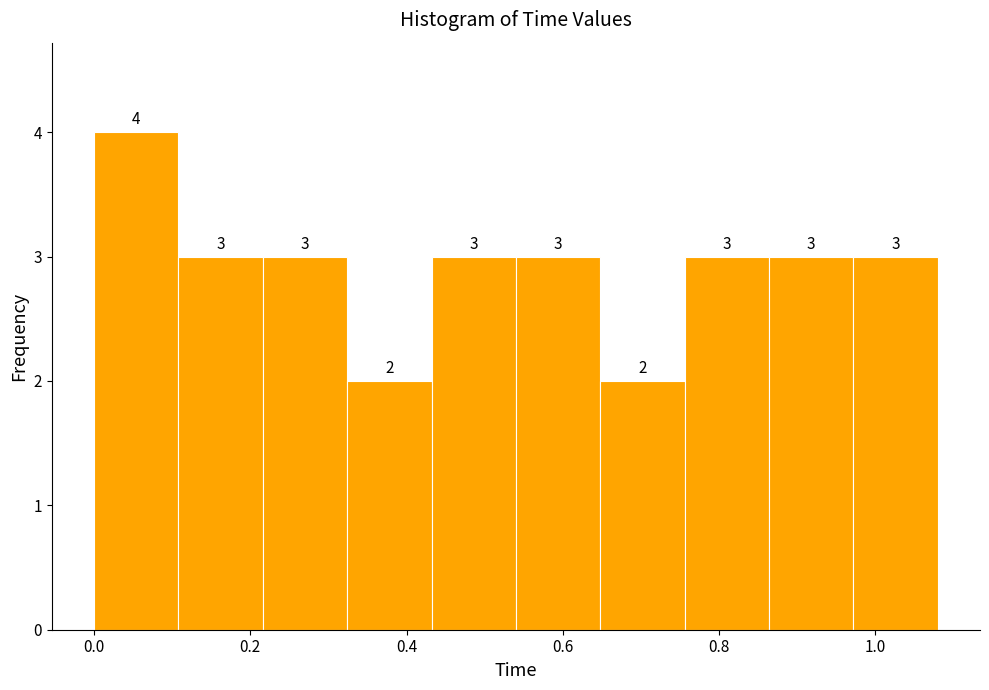

What is the height of the bar covering 0.972 to 1.080 on the x-axis? The bar edges are not printed on the chart, so give them approximately, as read against the axis.

3